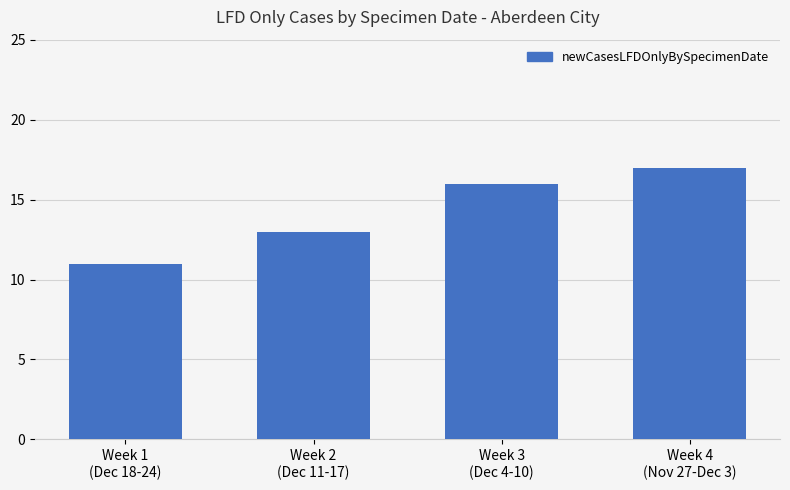

What is the change in value from Week 1
(Dec 18-24) to Week 2
(Dec 11-17)?

+2